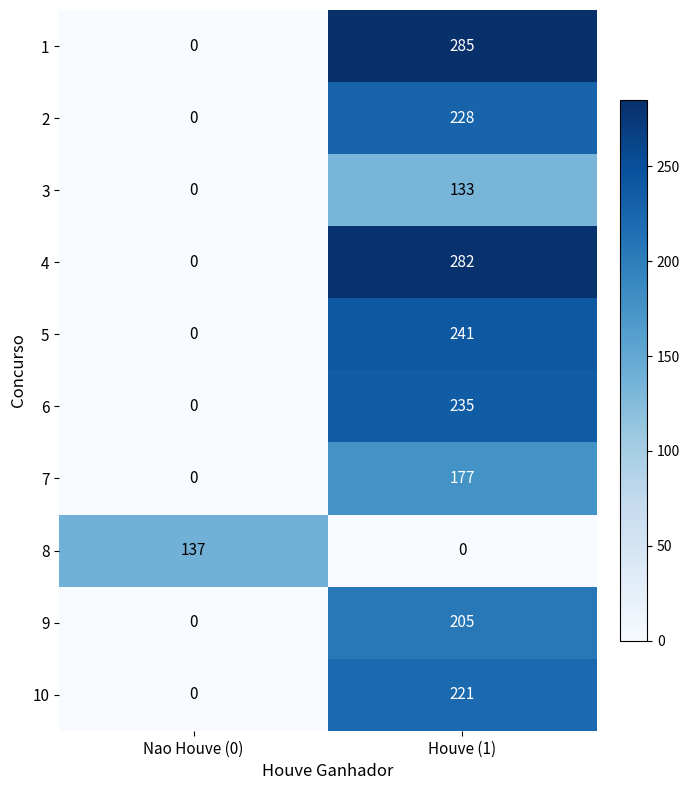

What is the greatest value displayed?

285